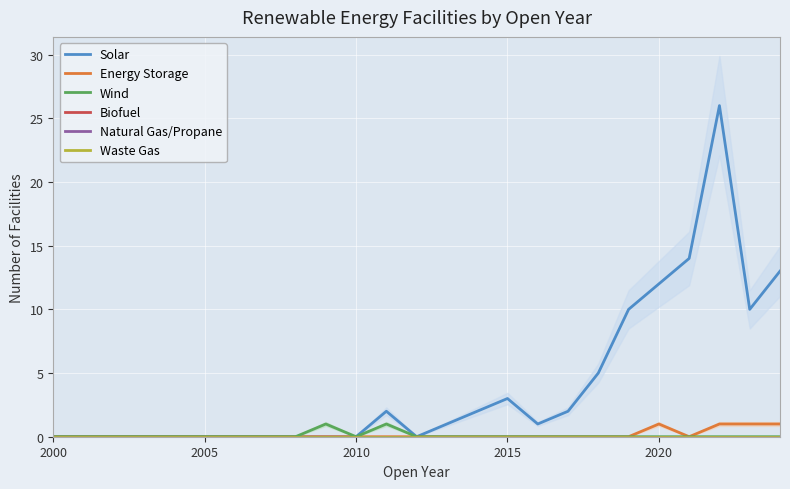

True or false: Solar and Wind intersect in this chart.

False